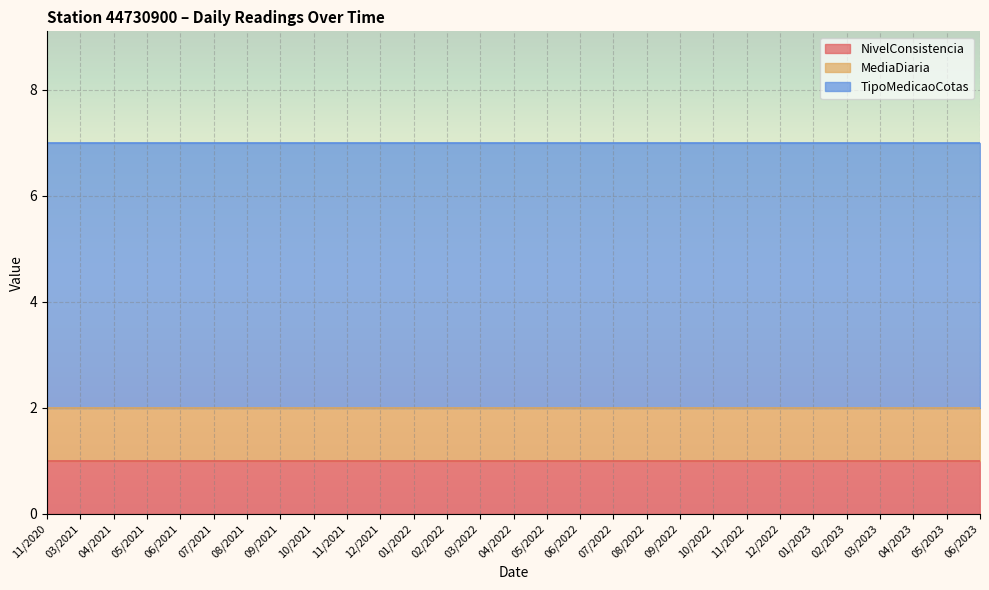

At which label is MediaDiaria closest to 1?

11/2020